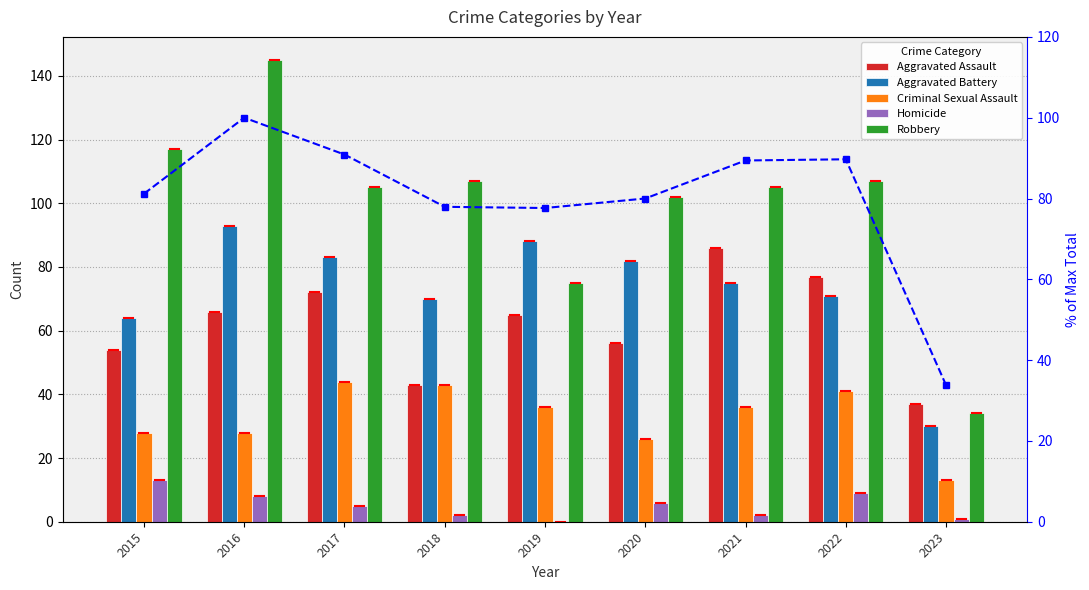

List the series in order of their peak value, lowest first.

Homicide, Criminal Sexual Assault, Aggravated Assault, Aggravated Battery, % of max total, Robbery